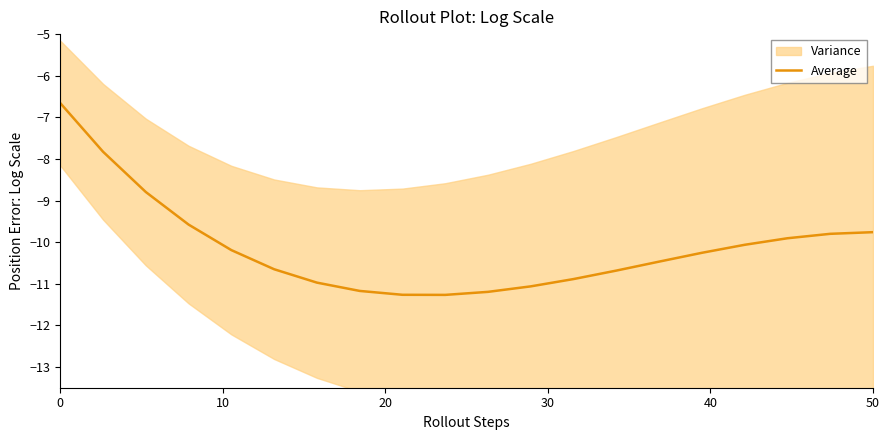

What is the minimum value for Average?

-11.3